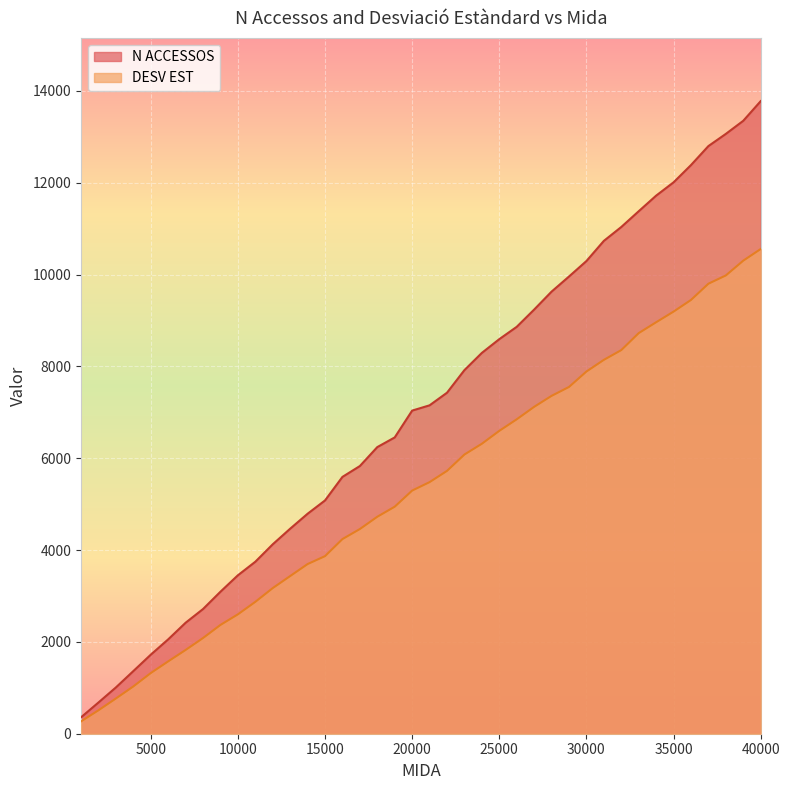

True or false: N ACCESSOS has more than 0 interior local peaks.

False